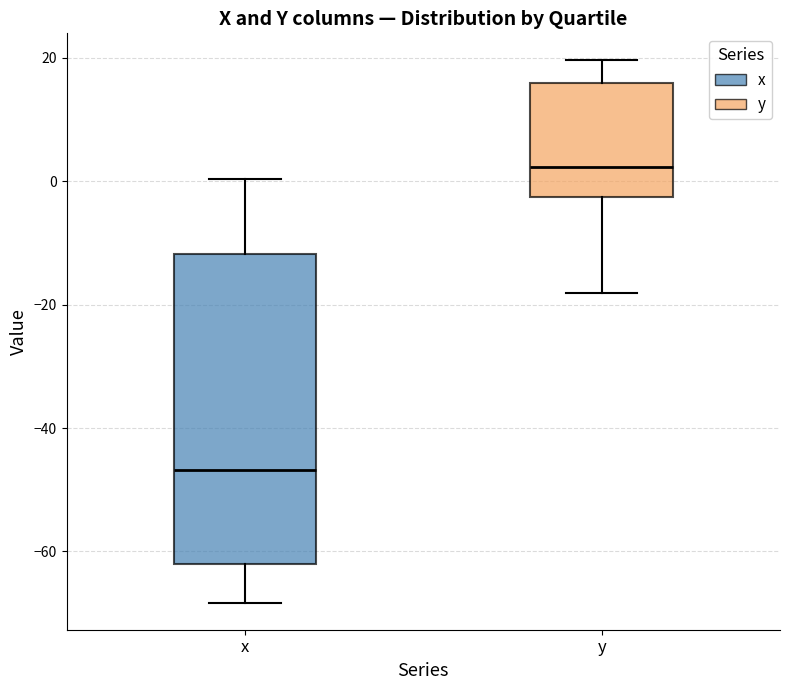

Reading left to right, transcribe this box plot: for each box, give where its median line is, the range the box spans, and where its two whiskers end, as read against the y-axis. The values are not printed on the chart, so give them approximately, as read against the axis.

x: median -46, box -62 to -12, whiskers -68 to 0
y: median 2, box -2 to 16, whiskers -18 to 20